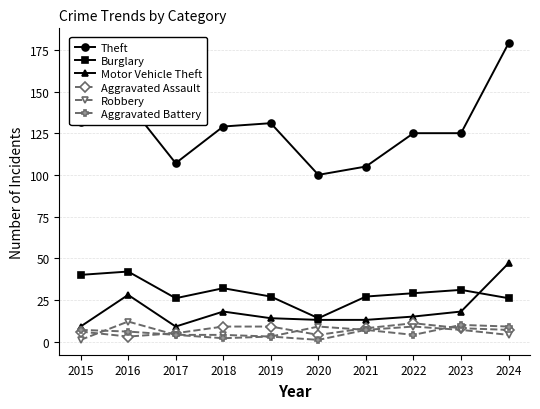

True or false: Theft and Robbery cross at least once.

False